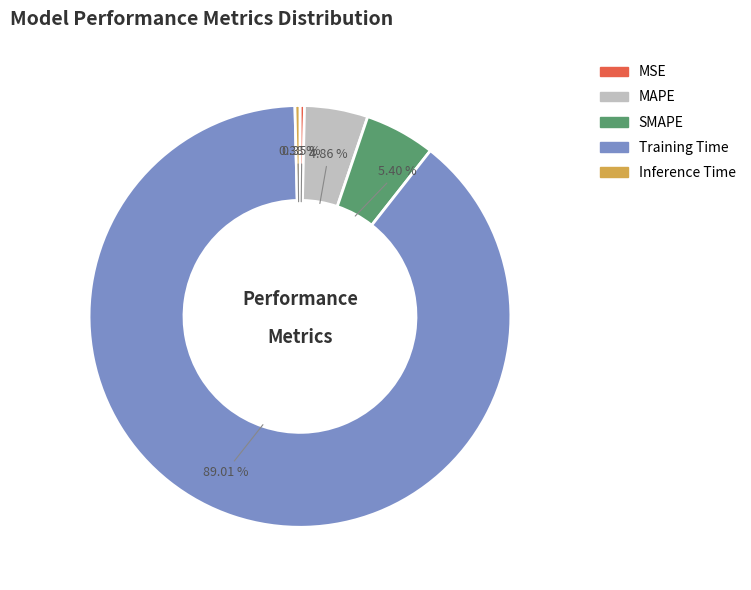

To the nearest percent, what is the combined percentage of Training Time and SMAPE?

94%